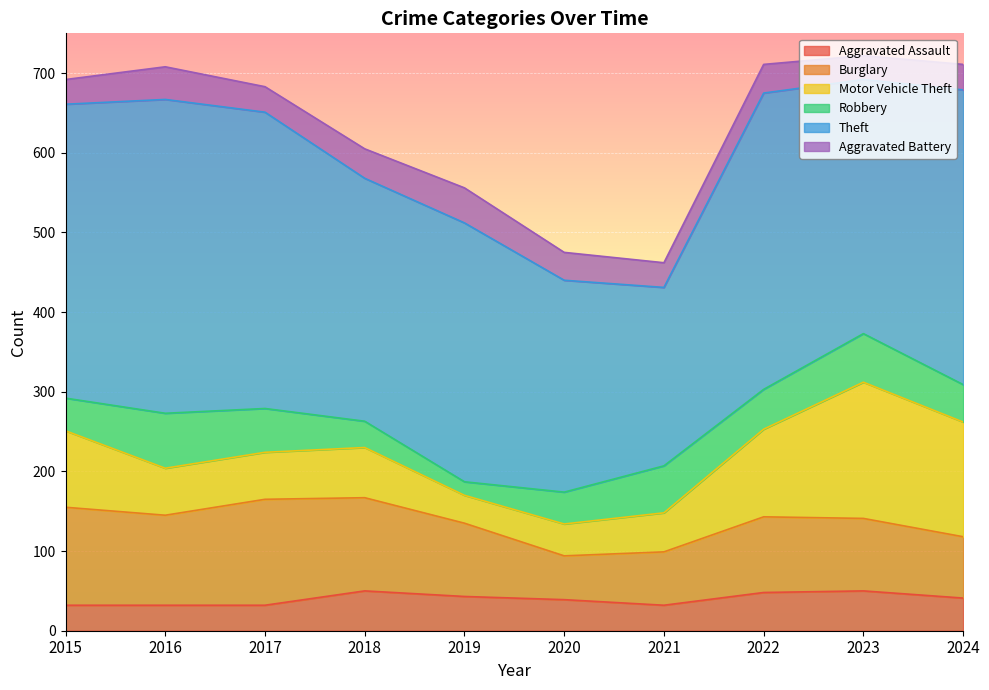

At which label does Robbery reach its minimum?

2019